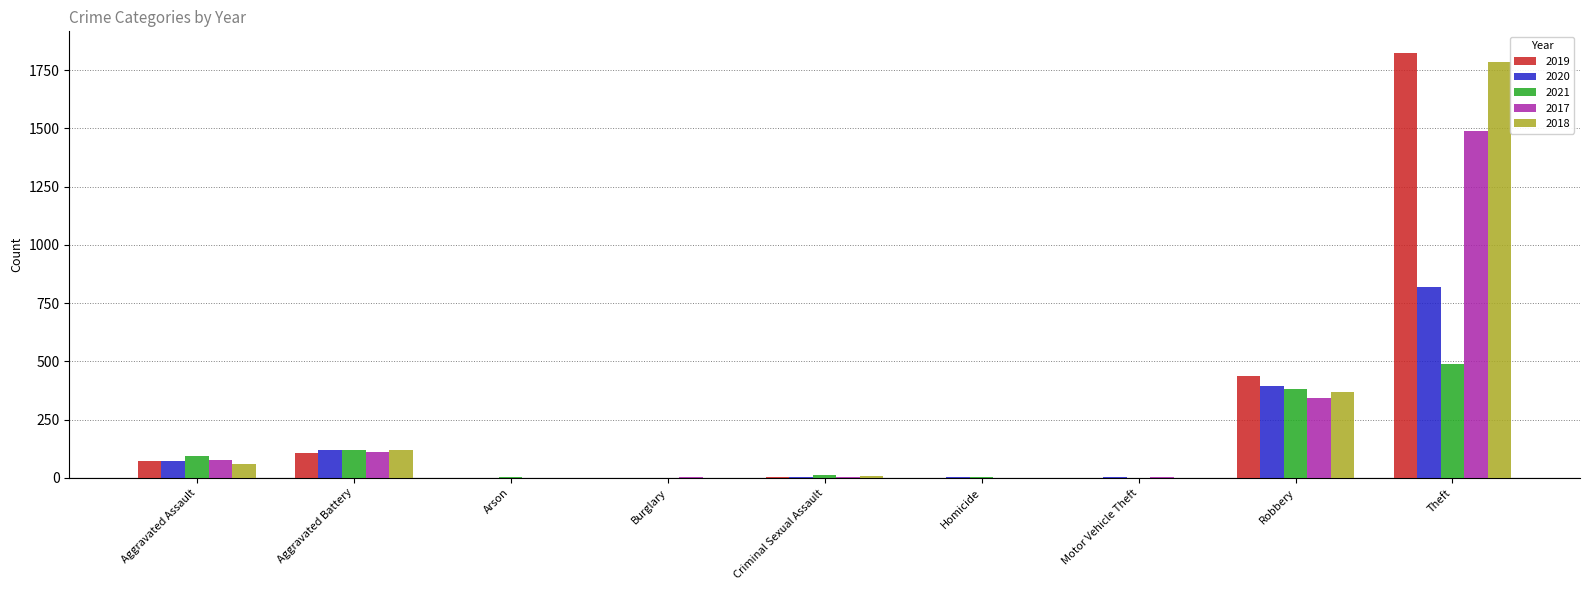

Which series has the largest range (max minus min)?

2019